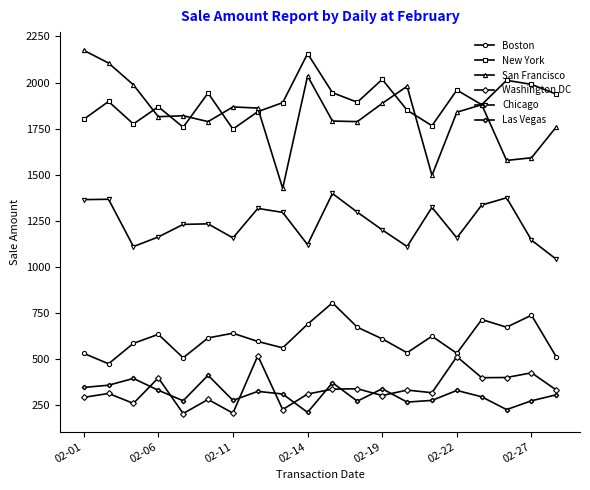

What is the greatest value displayed?

2174.9